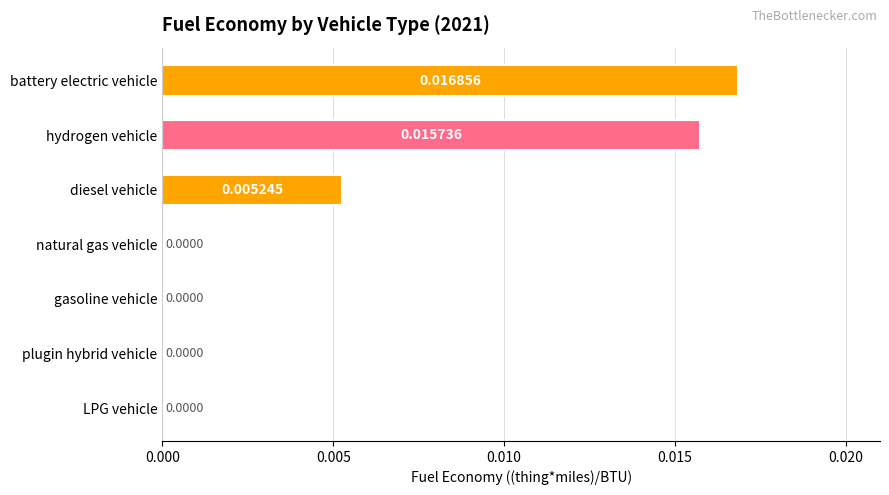

Which category has the highest value across all series?

battery electric vehicle